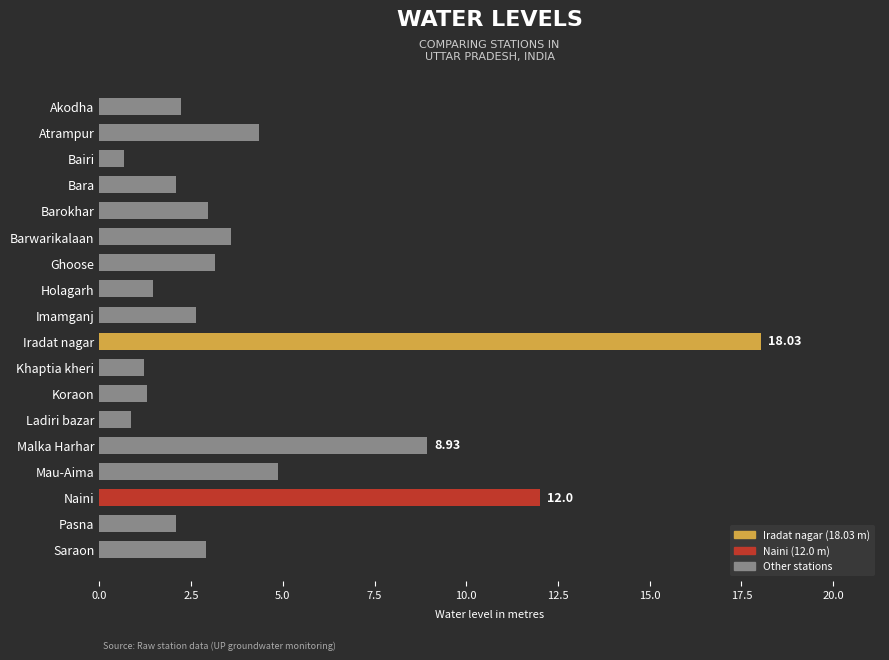

How many data points does each series have?

18